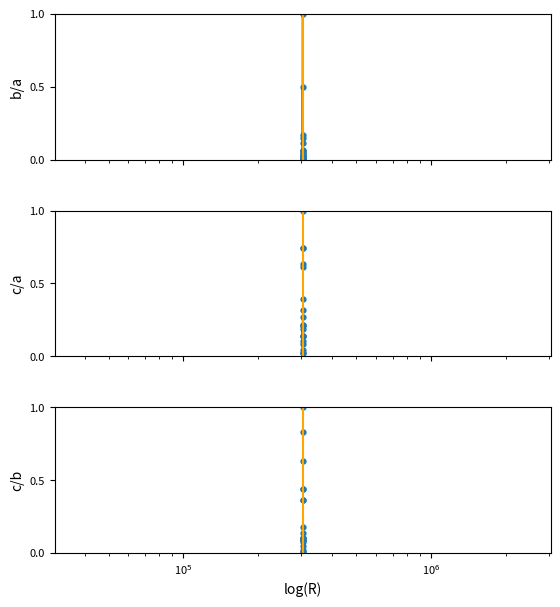

How many interior local valleys does the c/b series have?

3